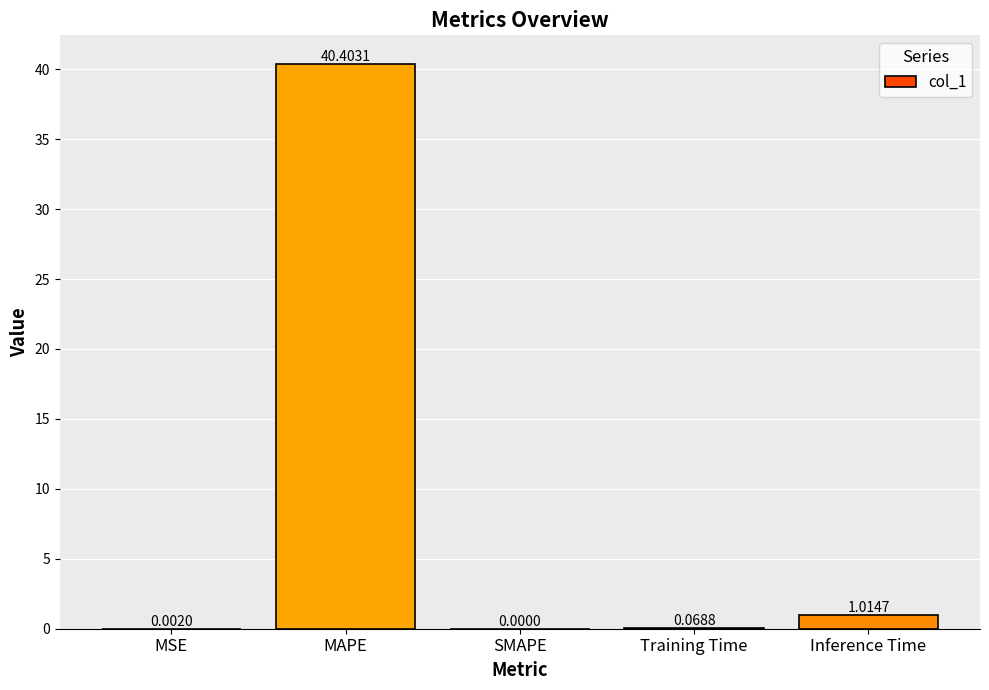

Between MAPE and Inference Time, which is larger?

MAPE